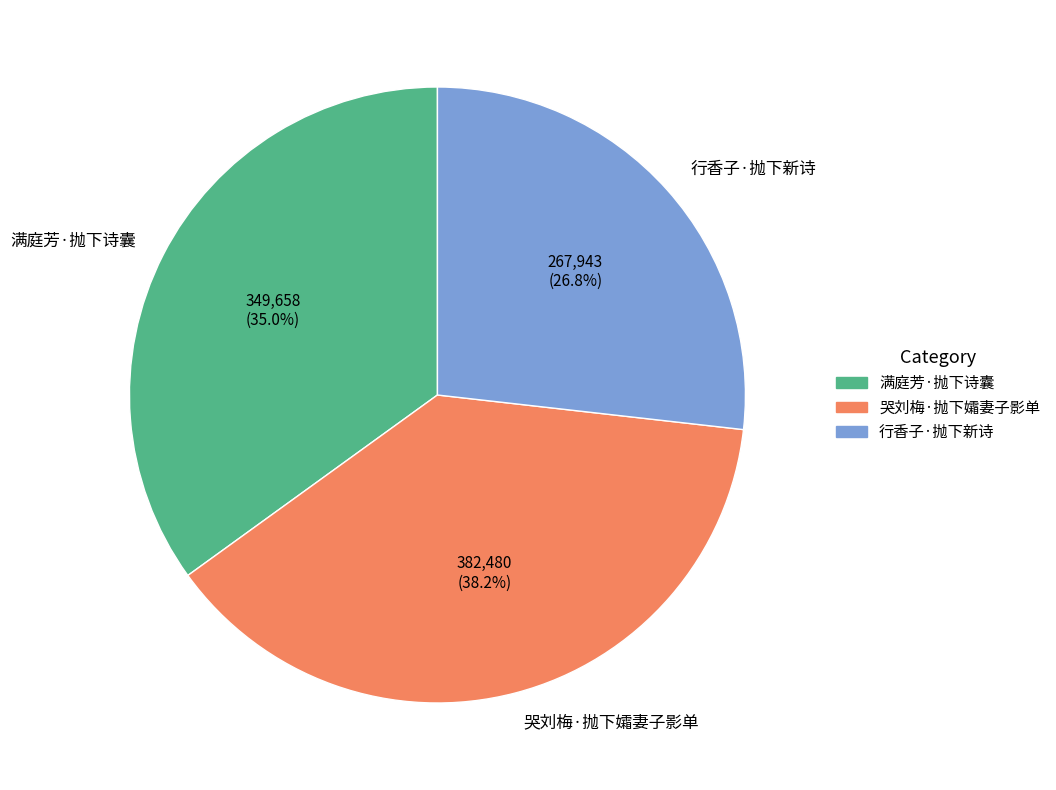

Rank the categories by value from highest to lowest.

哭刘梅·抛下孀妻子影单, 满庭芳·抛下诗囊, 行香子·抛下新诗